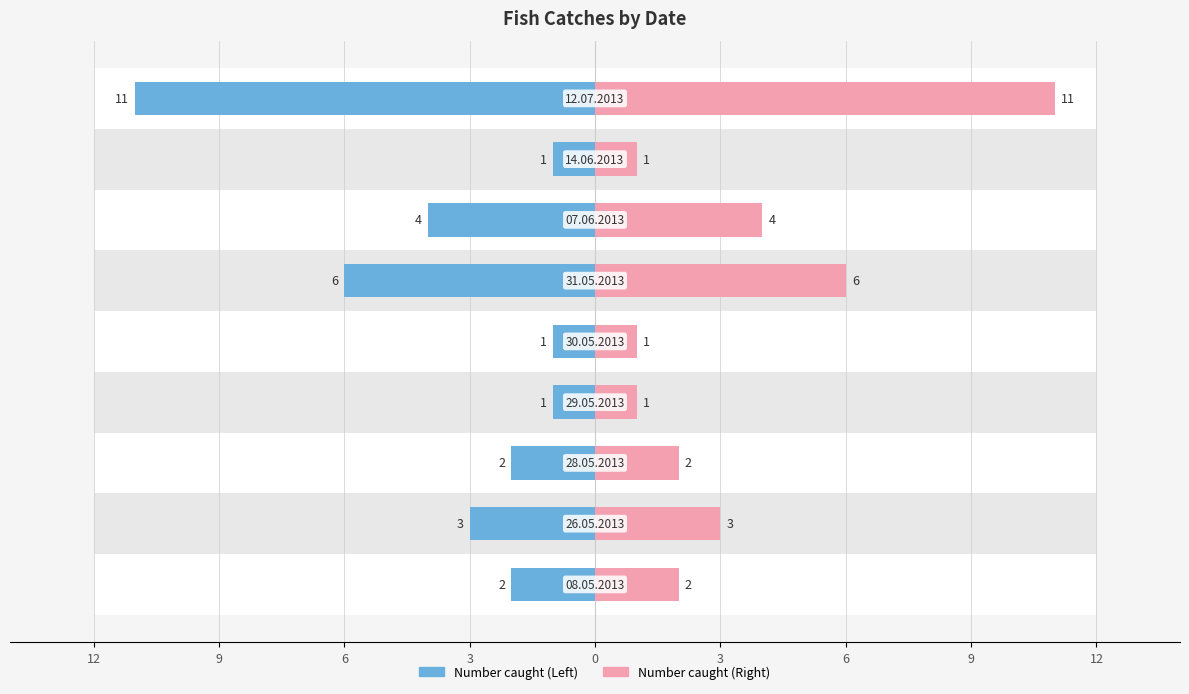

The value of Number caught (Left) at 12 is -4. True or false?

False